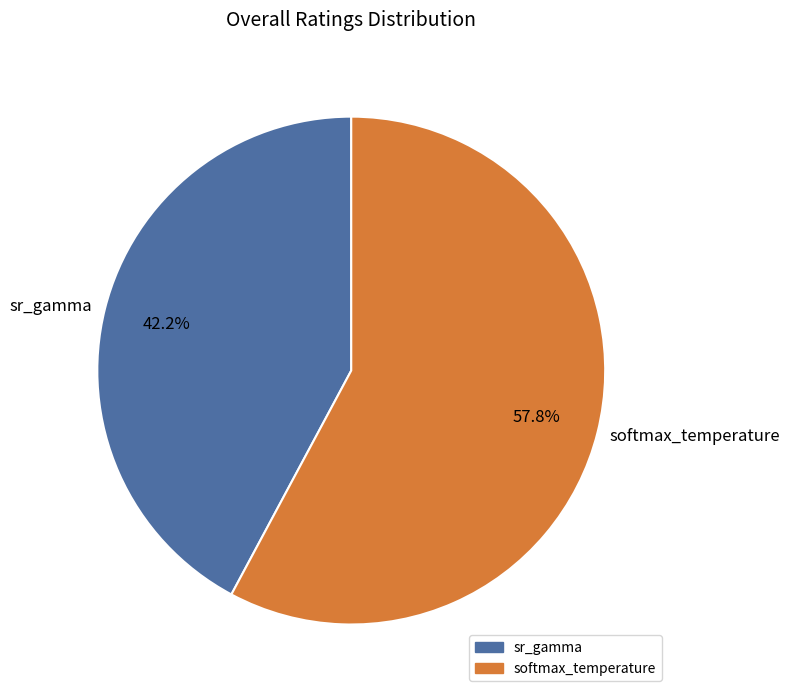

What percentage is NOT represented by sr_gamma?

57.8%